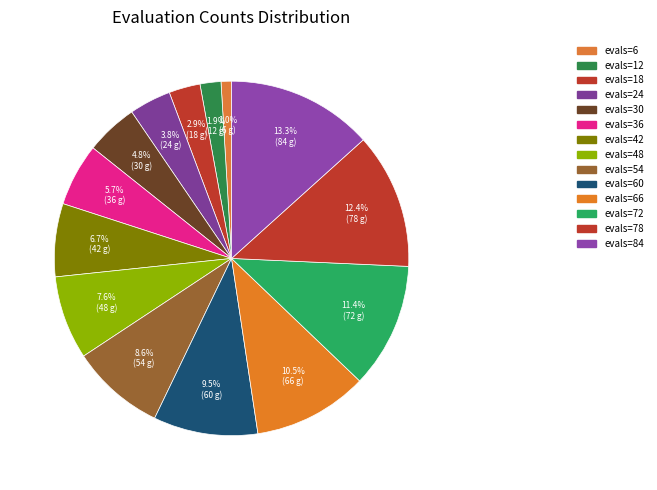

How many segments does this pie chart have?

14